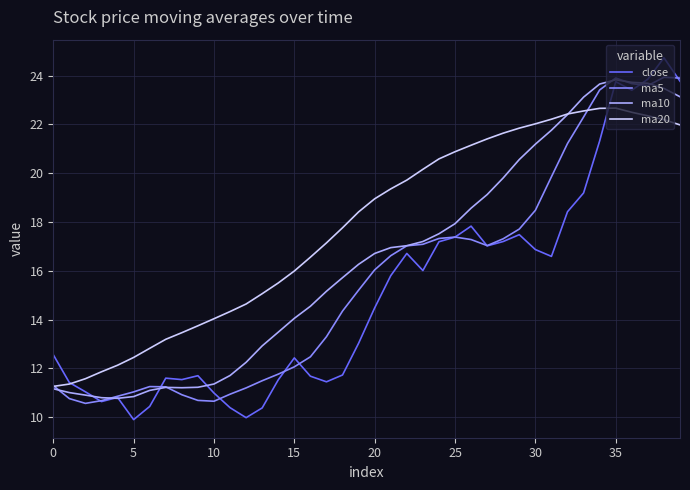

Which series has the widest spread of values?

close